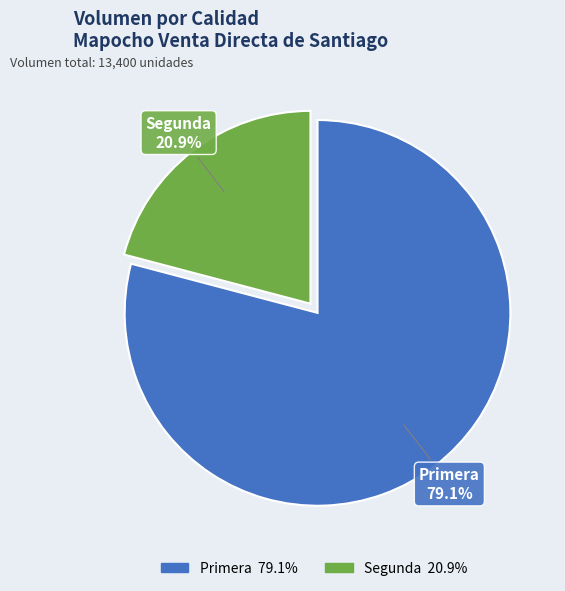

True or false: Primera accounts for 67% of the total.

False